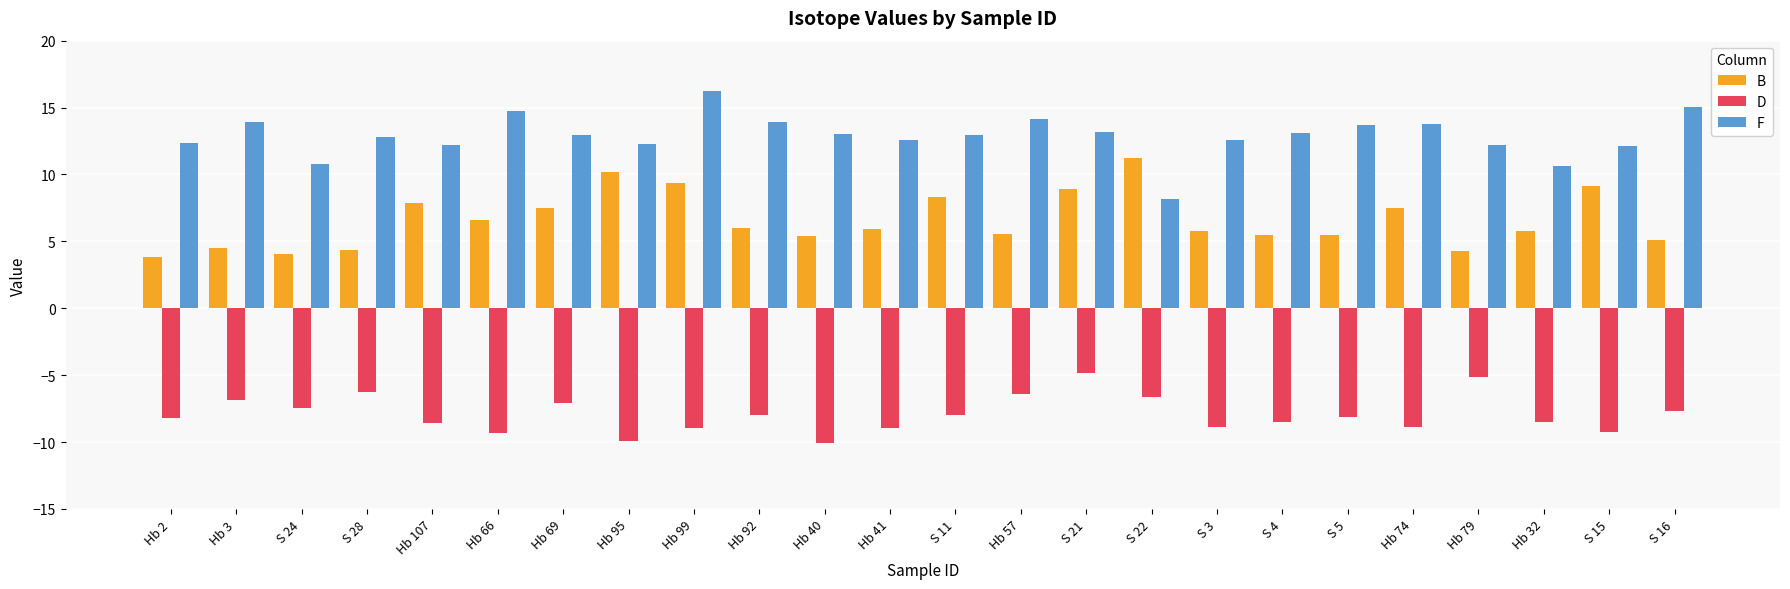

Which label corresponds to the largest value in the chart?

Hb 99